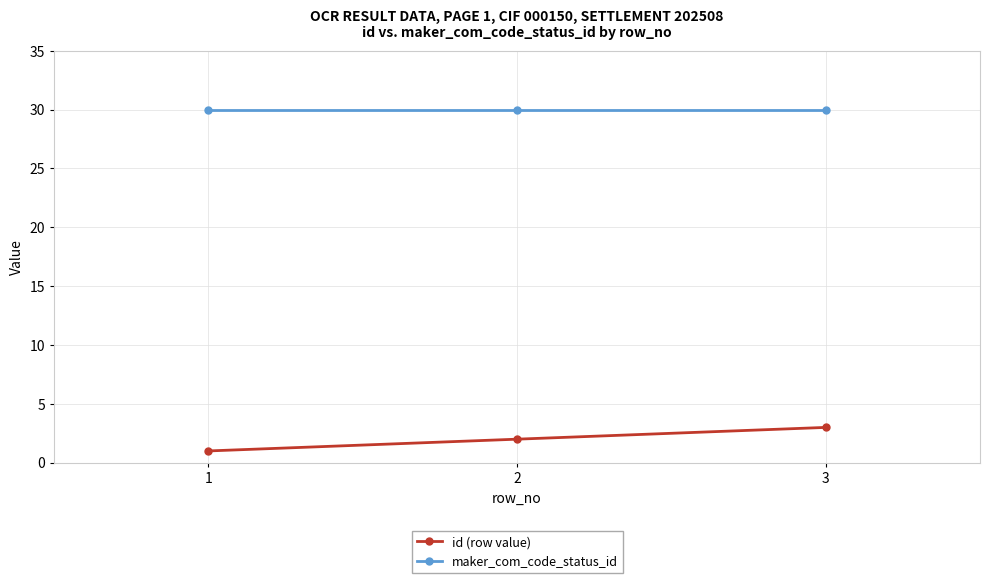

Between 2 and 3, which series saw the biggest shift?

id (row value)